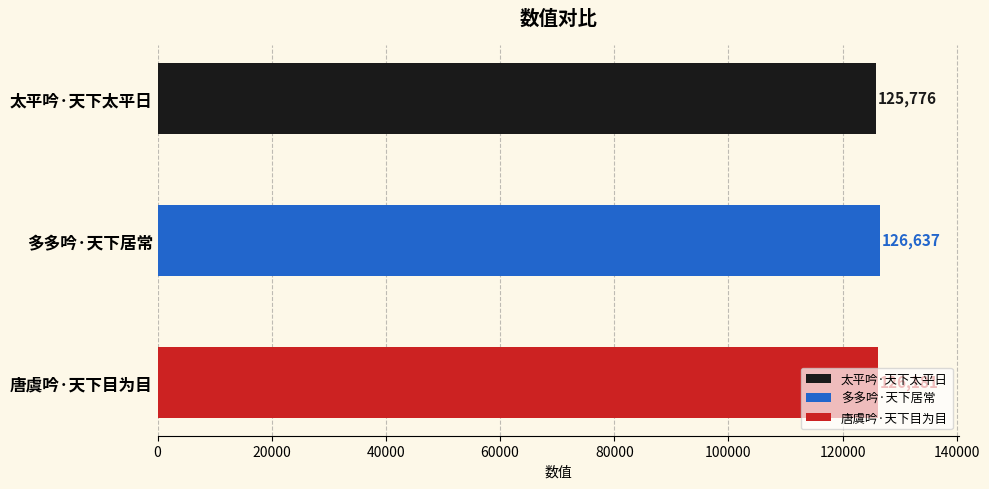

Reading left to right, list all the values displayed in this chart.

125776	126637	126181